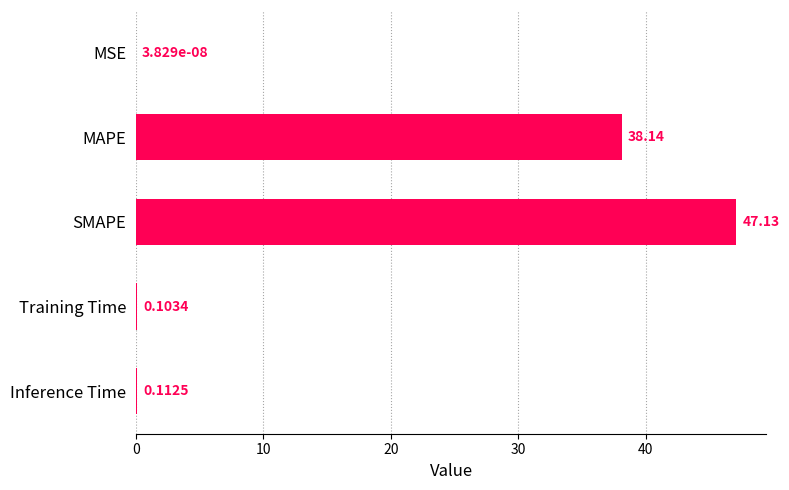

Which has a higher value, Training Time or SMAPE?

SMAPE